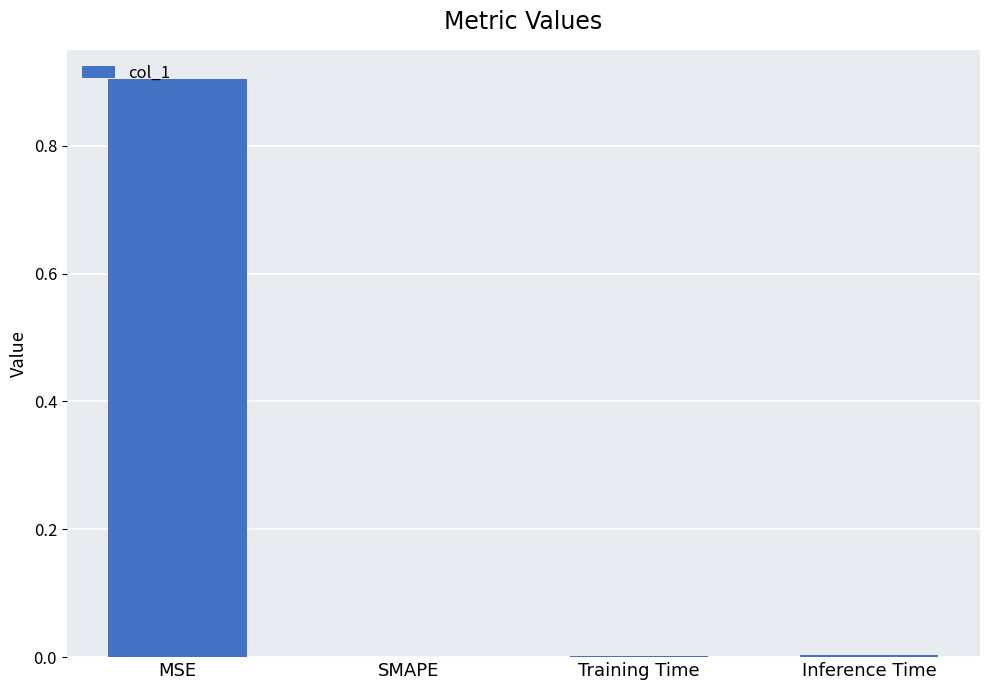

Which category has the highest value across all series?

MSE